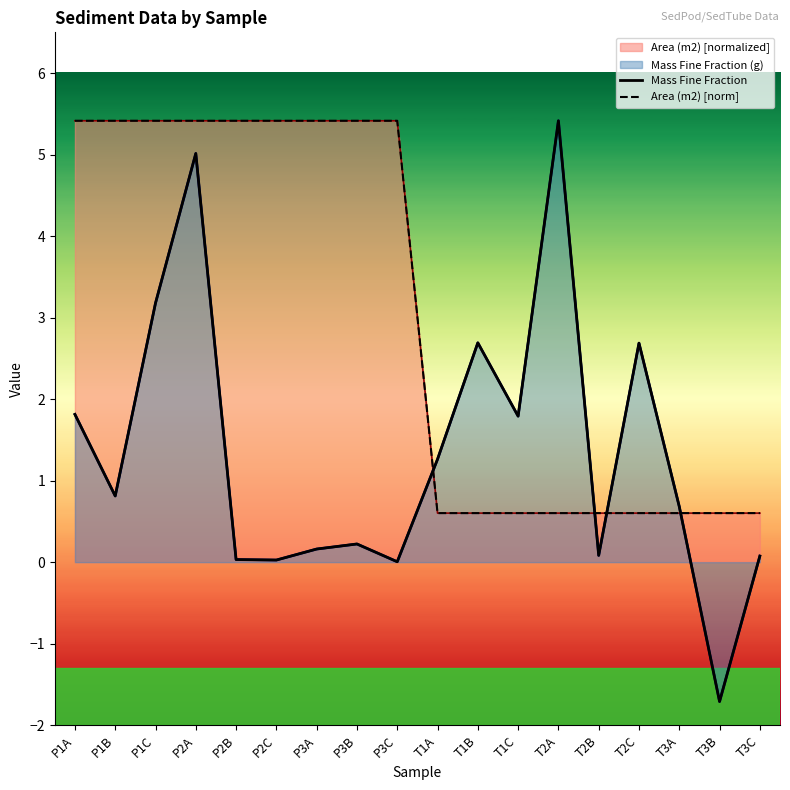

Rank the series by their maximum value, from lowest to highest.

Mass Fine Fraction, Area (m2) [norm]